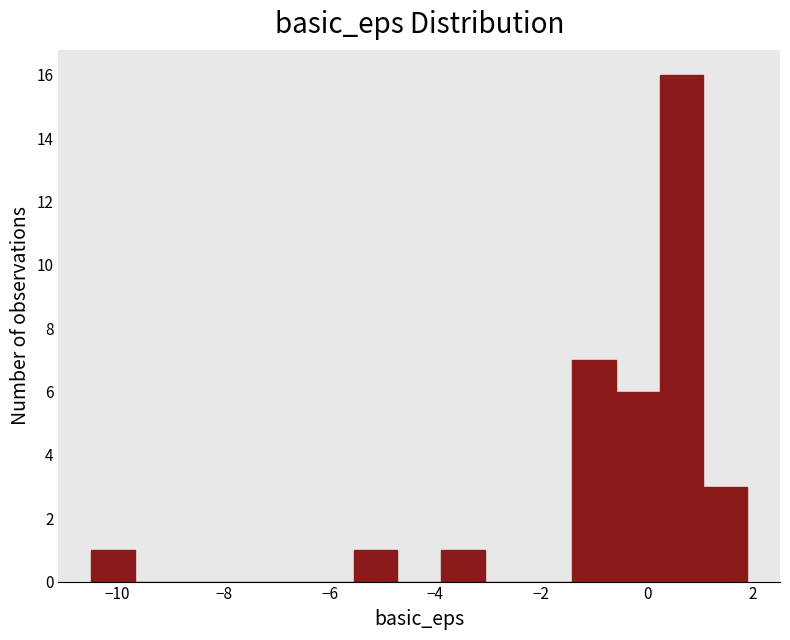

Reading left to right, transcribe this chart: for each bar, give the range it covers on the x-axis and its height. Neither the bar edges nor the heights are printed on the chart, so give them approximately, as read against the axes.

-10.4 to -9.6: 1
-9.6 to -8.8: 0
-8.8 to -8.0: 0
-8.0 to -7.2: 0
-7.2 to -6.4: 0
-6.4 to -5.6: 0
-5.6 to -4.8: 1
-4.8 to -3.8: 0
-3.8 to -3.0: 1
-3.0 to -2.2: 0
-2.2 to -1.4: 0
-1.4 to -0.6: 7
-0.6 to 0.2: 6
0.2 to 1.0: 16
1.0 to 1.8: 3